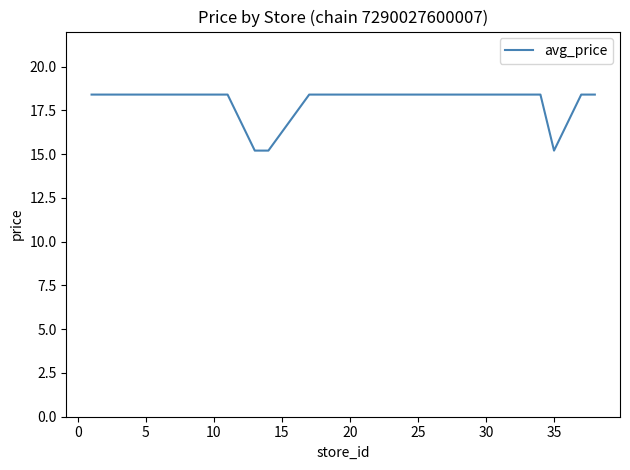

What is the greatest value displayed?

18.4